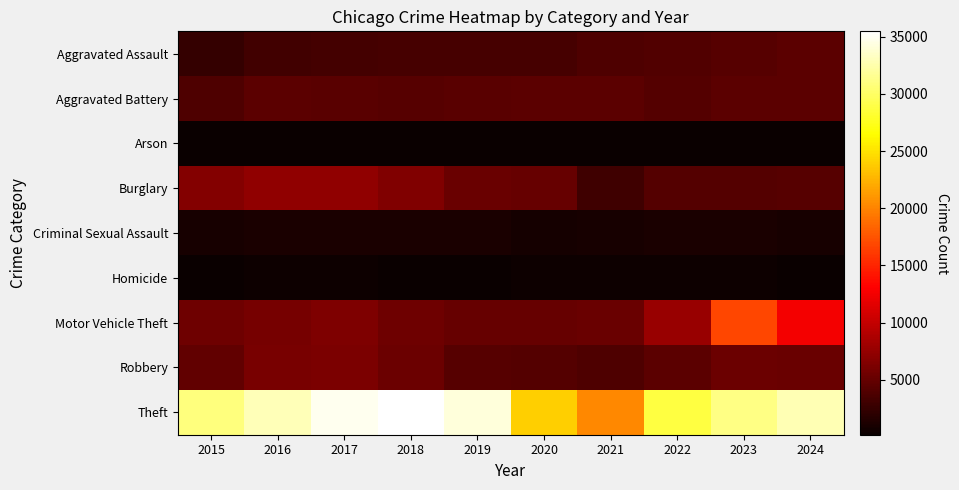

What is the minimum value shown in the chart?

201